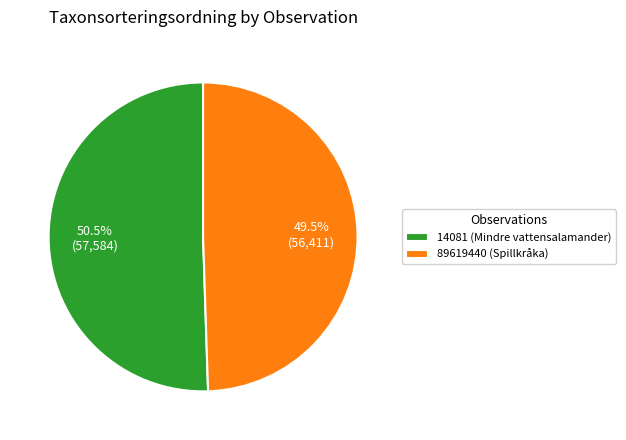

What portion of the pie excludes 14081 (Mindre vattensalamander)?

49.5%